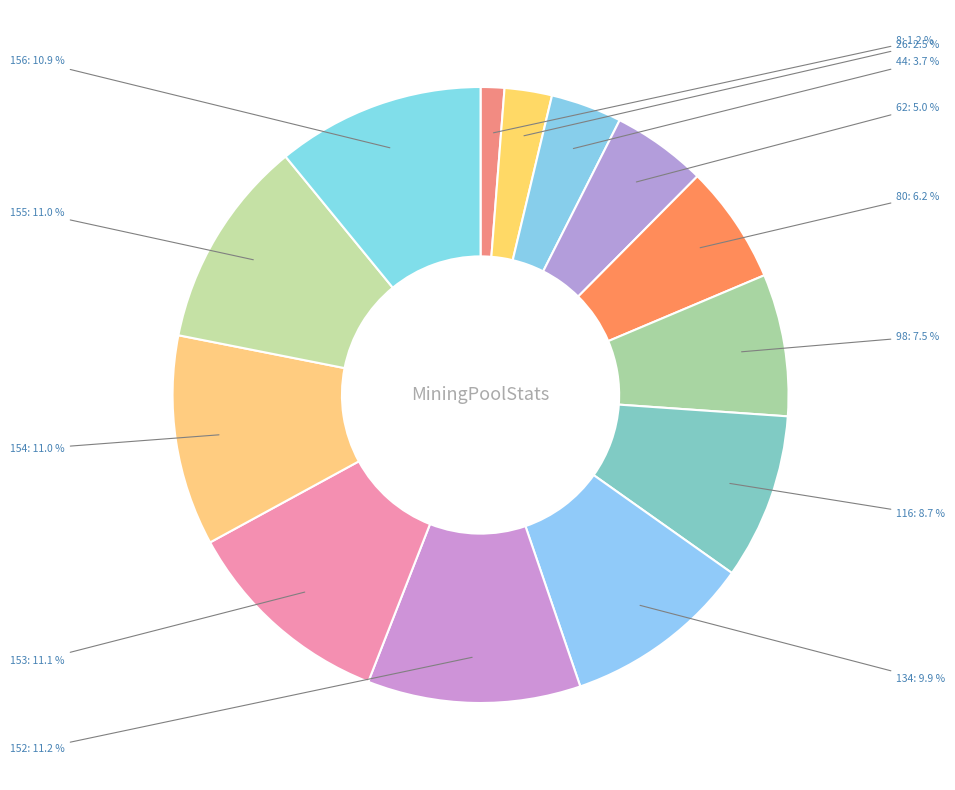

To the nearest percent, what is the average slice percentage?

8%